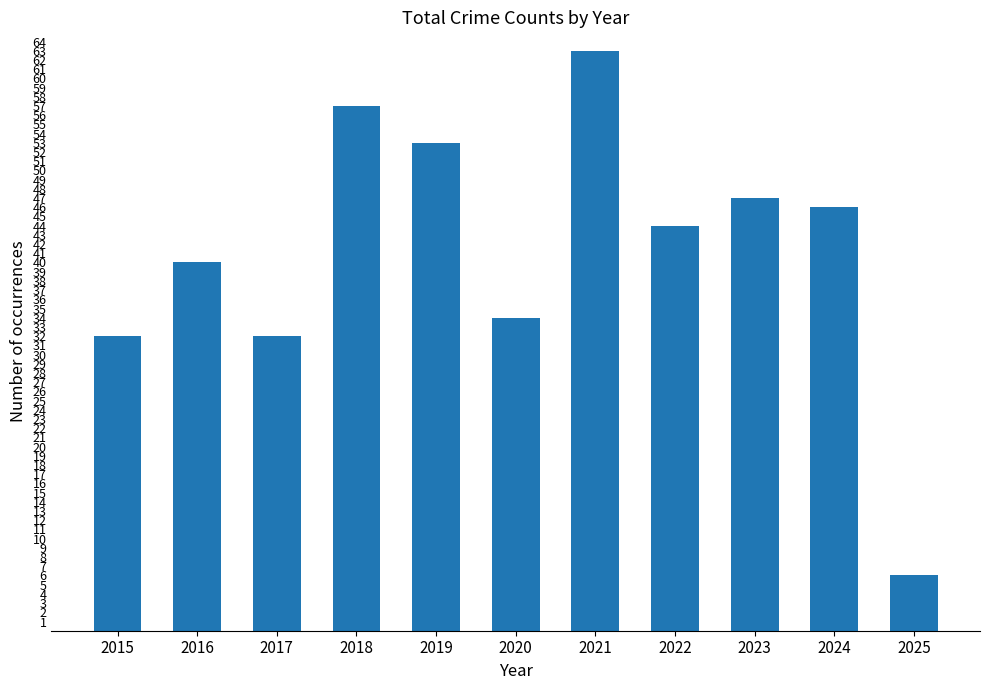

What is the ratio of the value at 2016 to the value at 2020?

1.2